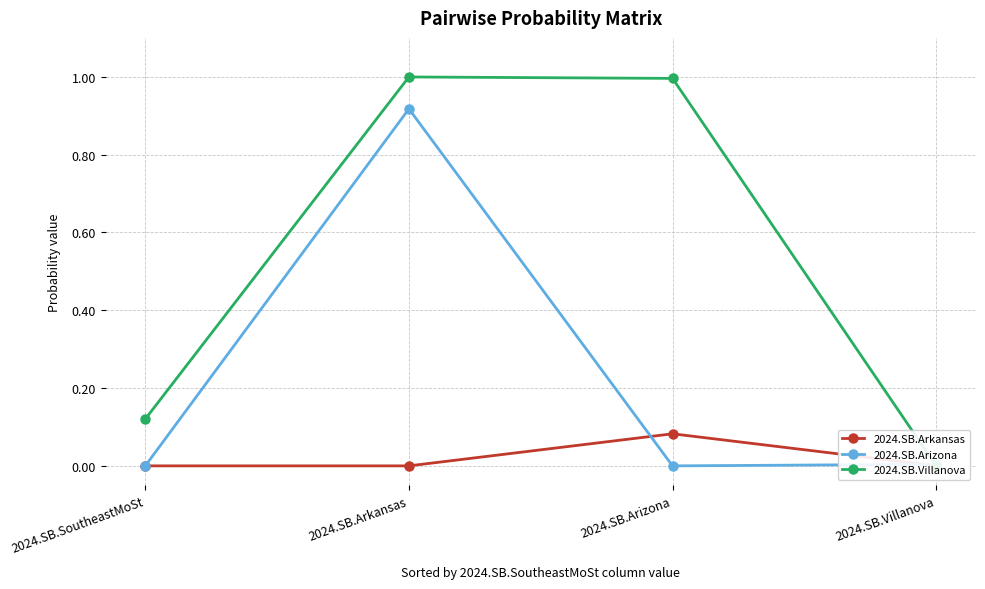

Which series has the widest spread of values?

2024.SB.Villanova